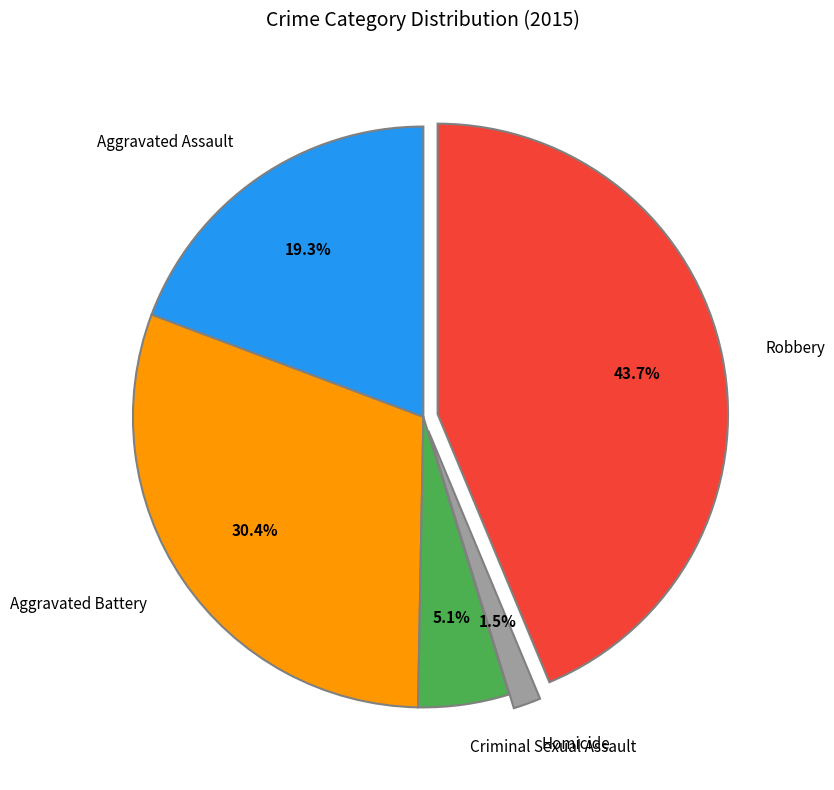

Does Criminal Sexual Assault represent more than half of the total?

No